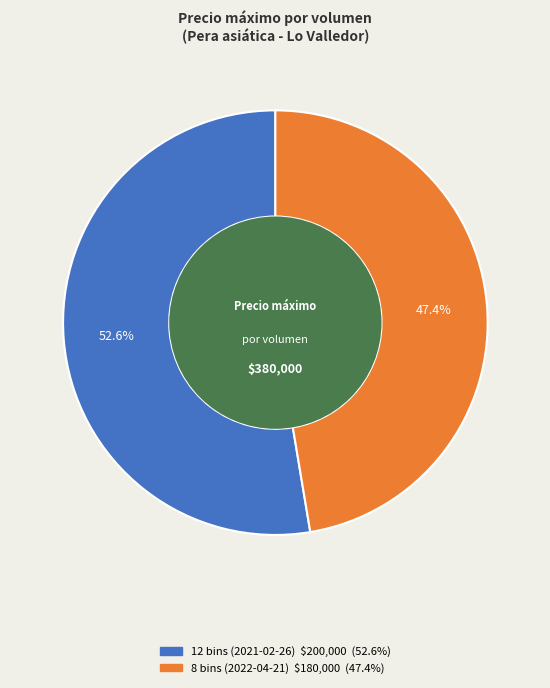

To the nearest percent, what percentage of the pie is 8 bins (2022-04-21)?

47%